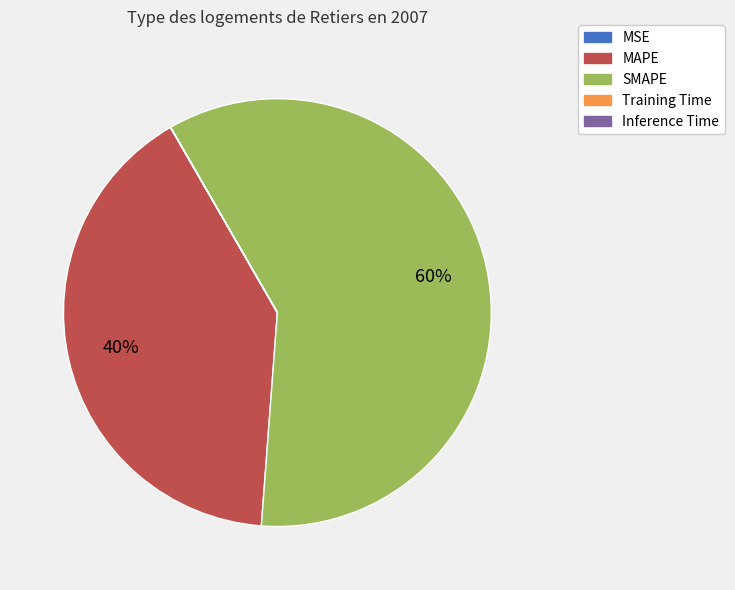

Which slice is the largest?

SMAPE